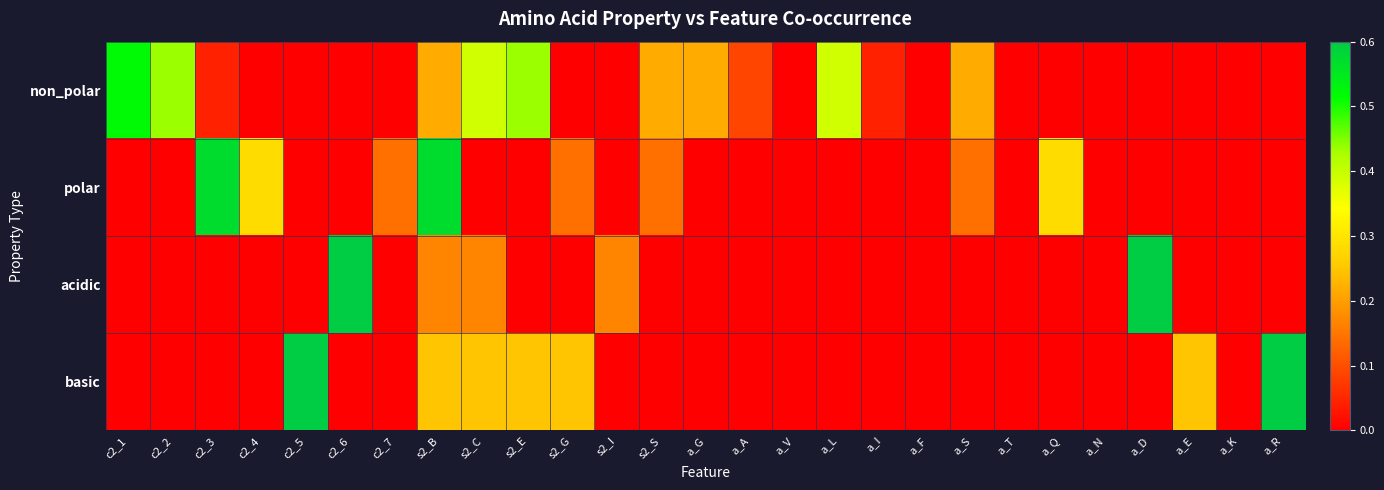

Which category has the highest value across all series?

c2_6